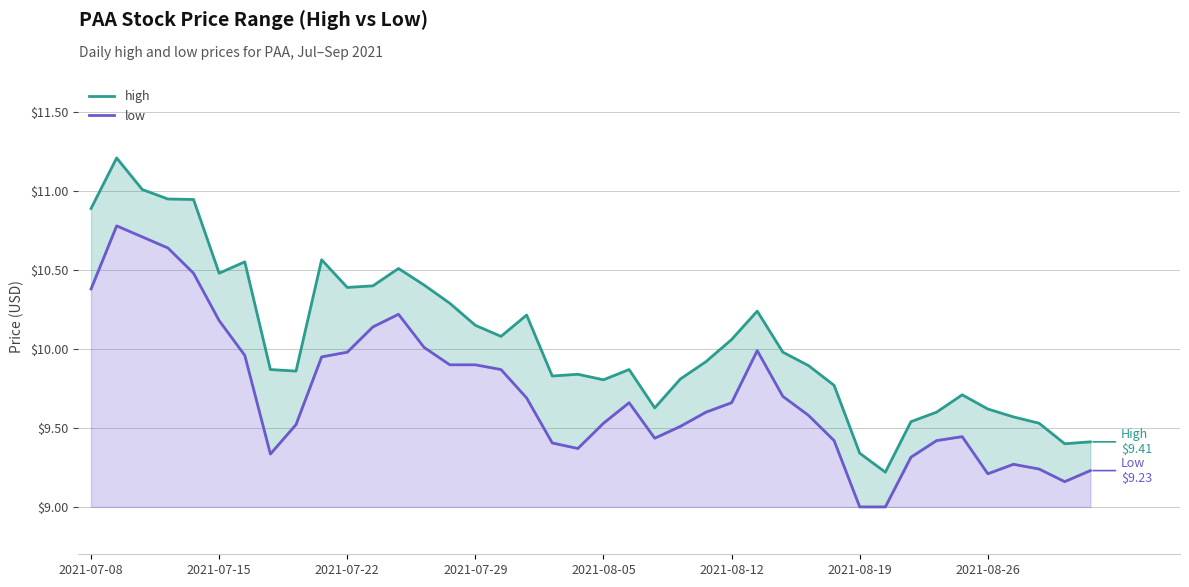

Which category has the lowest value across all series?

2021-08-19